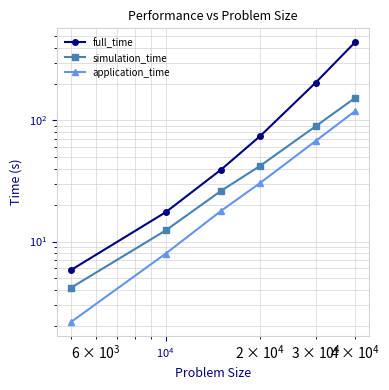

True or false: full_time has more than 0 points higher than both neighbors.

False